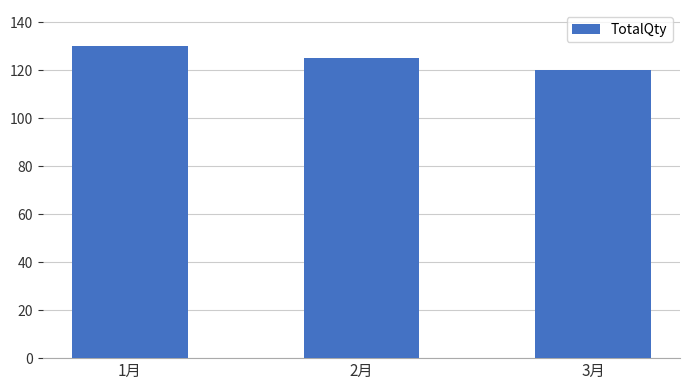

How many data points are less than 125?

1